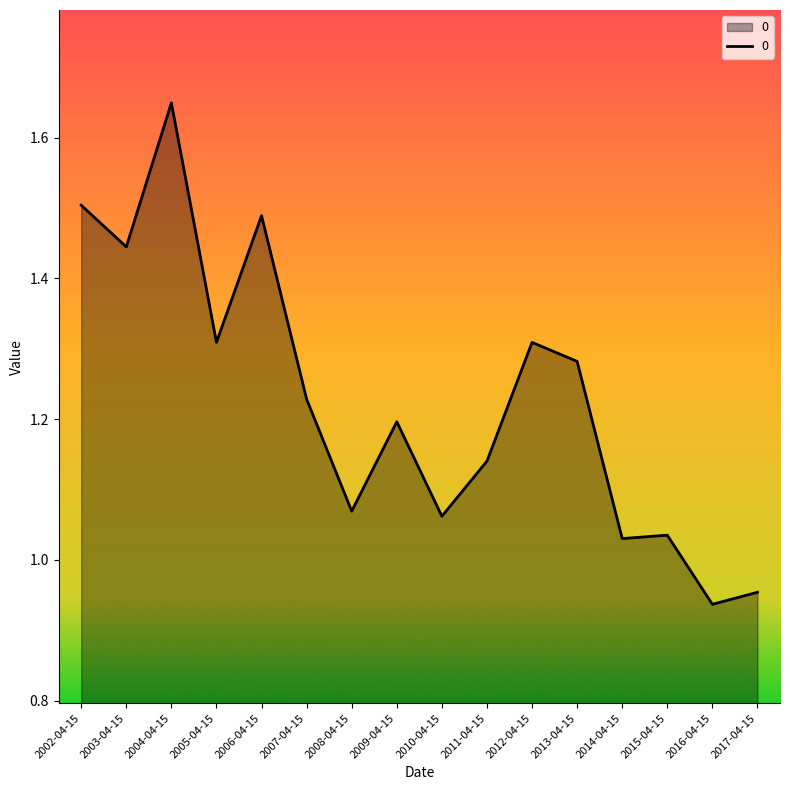

Which label corresponds to the largest value in the chart?

2004-04-15